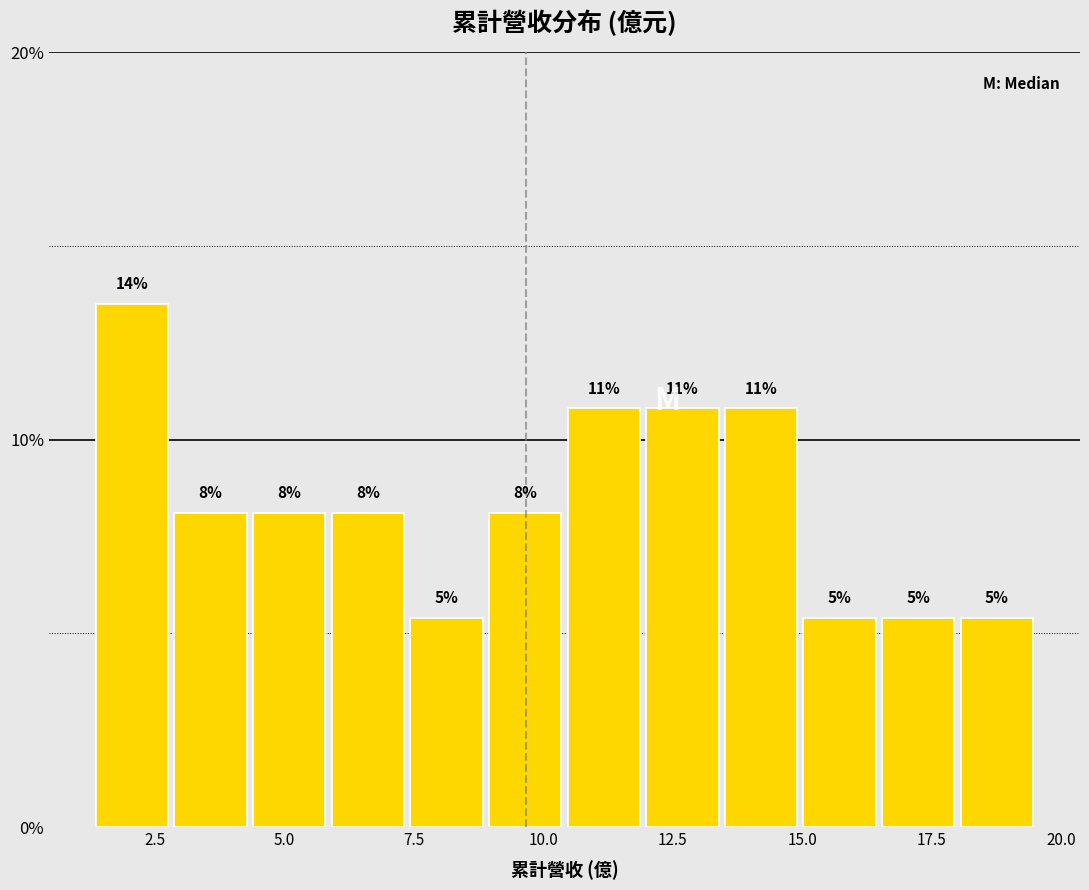

Read against the x-axis, roughly where is the centre of the tallest bar?

2.0